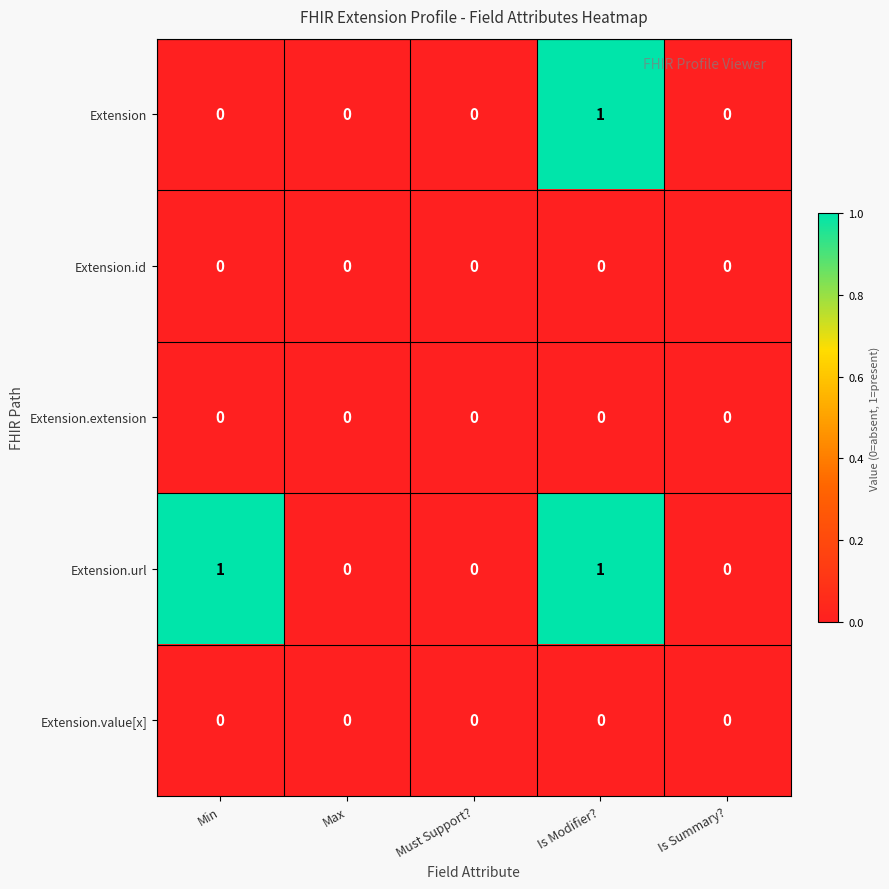

Which series changed the most between Min and Is Summary??

Extension.url